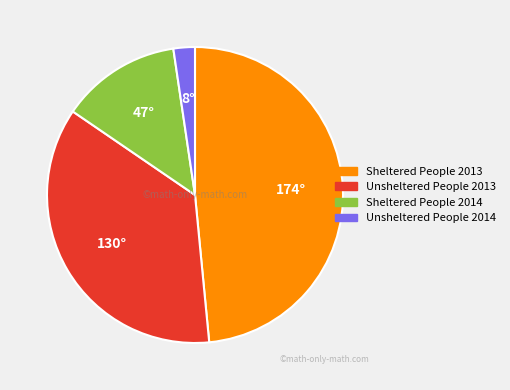

How many slices are in this pie chart?

4